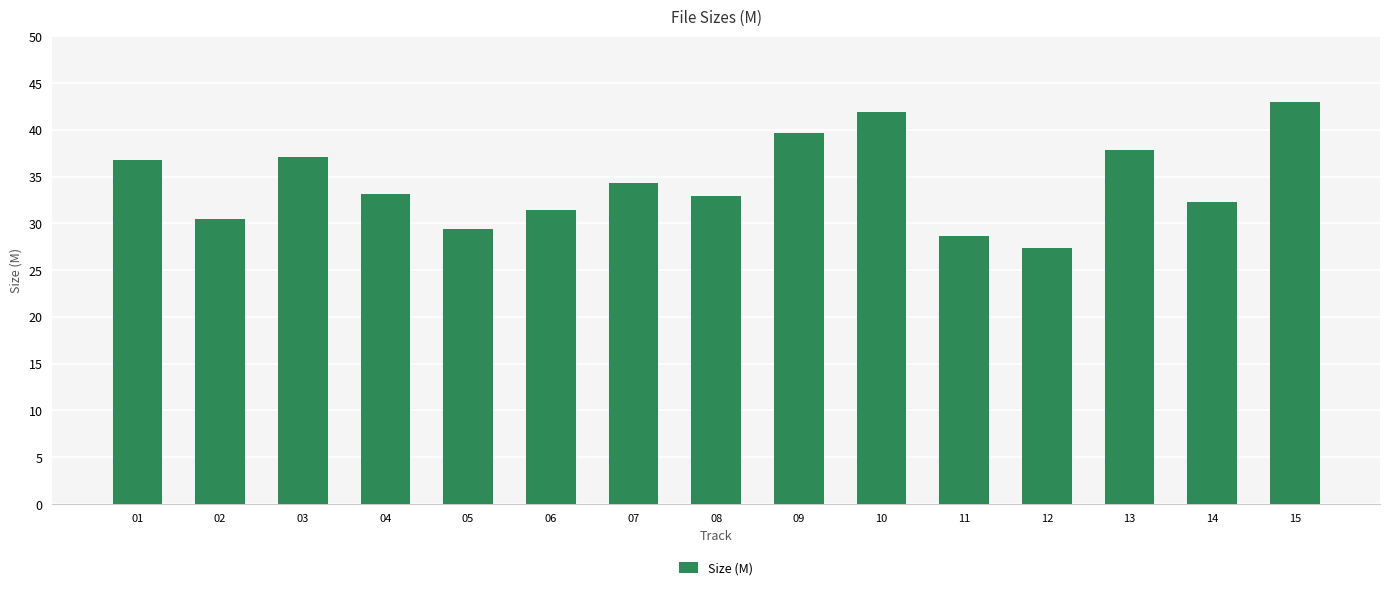

What is the minimum value shown in the chart?

27.4